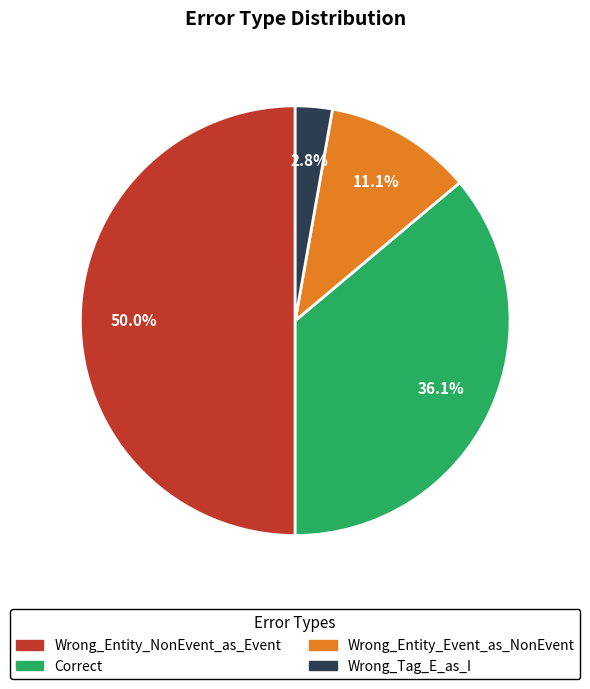

Which category has the smallest portion of the pie?

Wrong_Tag_E_as_I